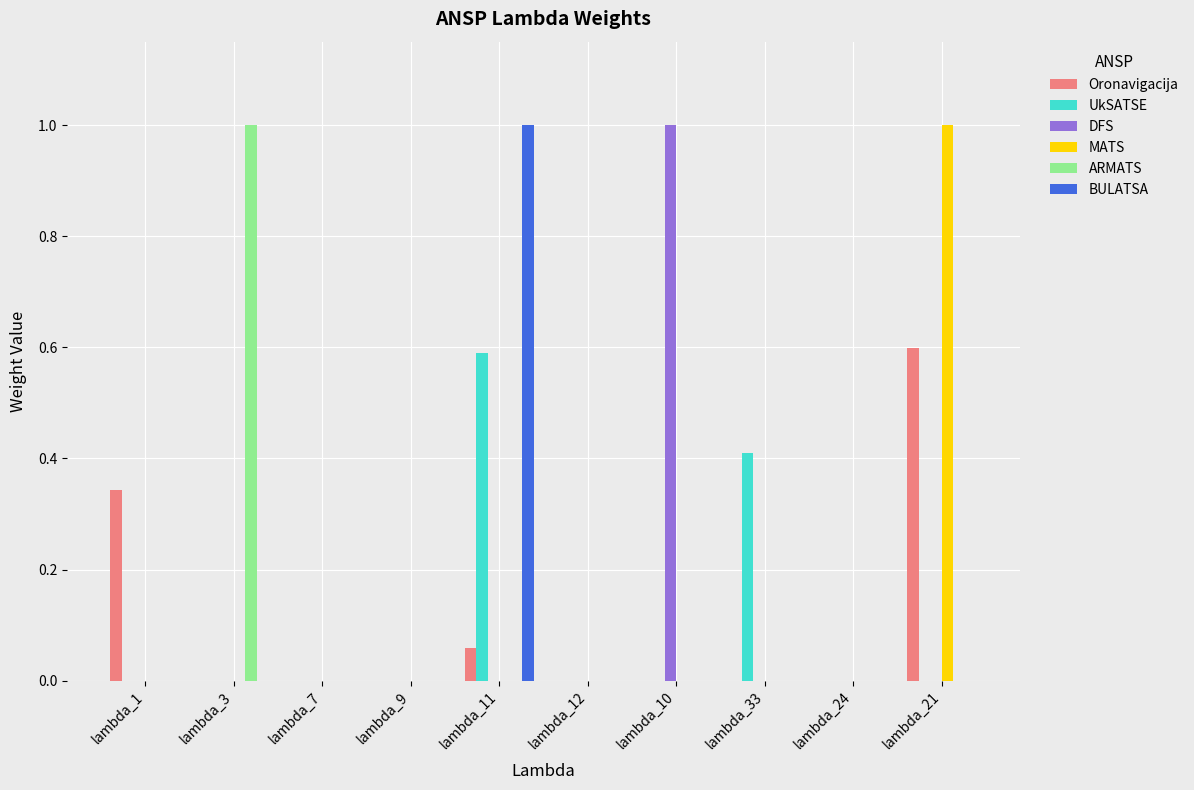

The DFS series shows 0.3 at lambda_7. True or false?

False